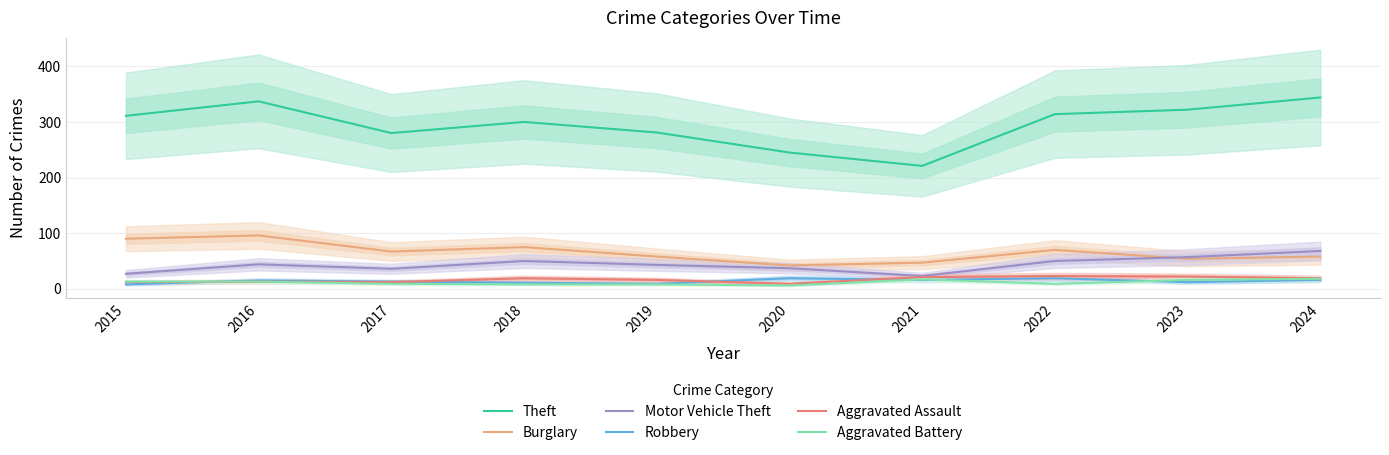

How many categories are shown in the chart?

10